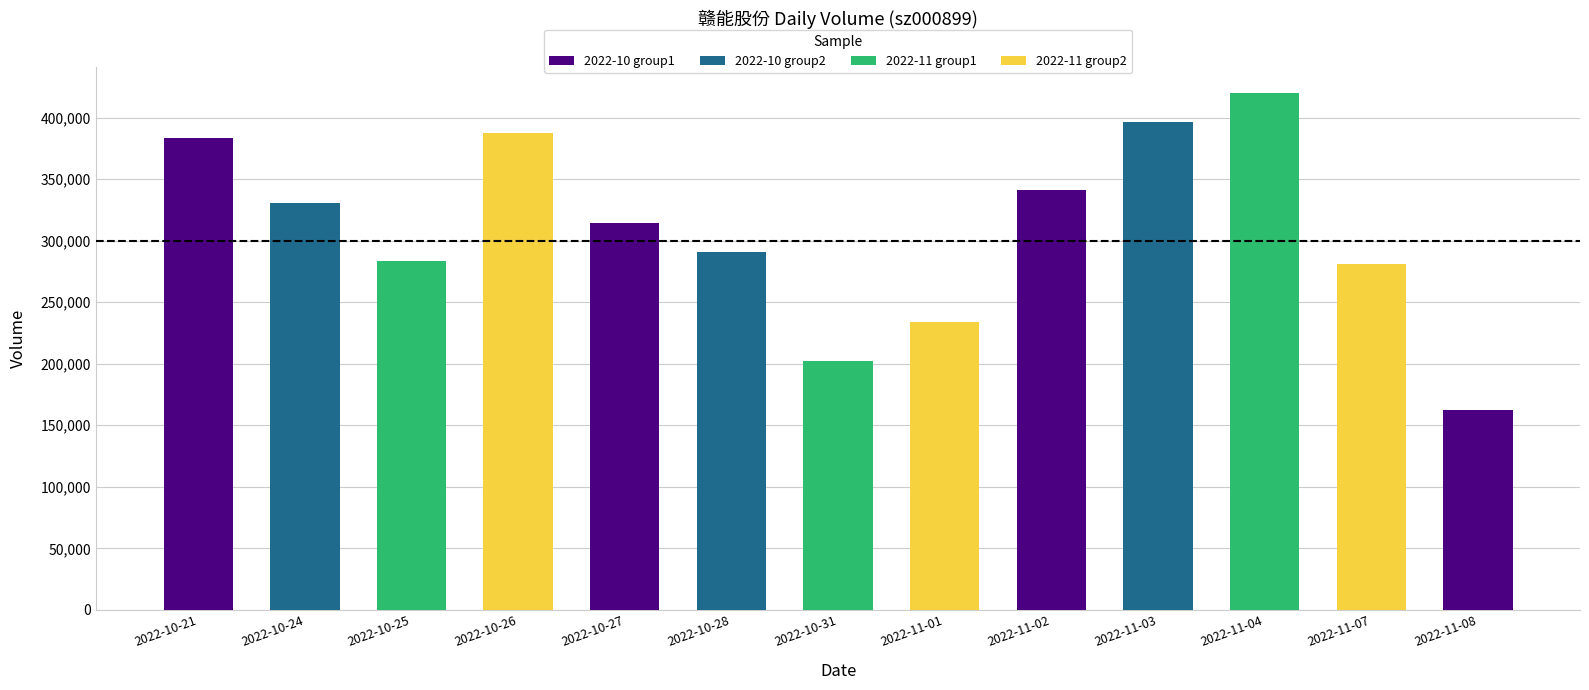

Which label corresponds to the largest value in the chart?

2022-11-04